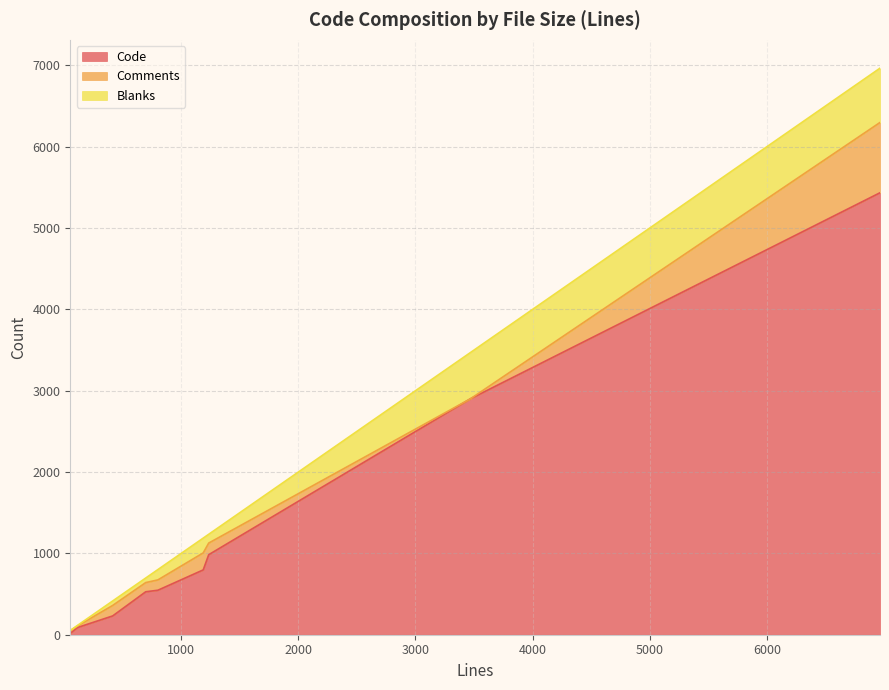

How many lines are shown in the chart?

3